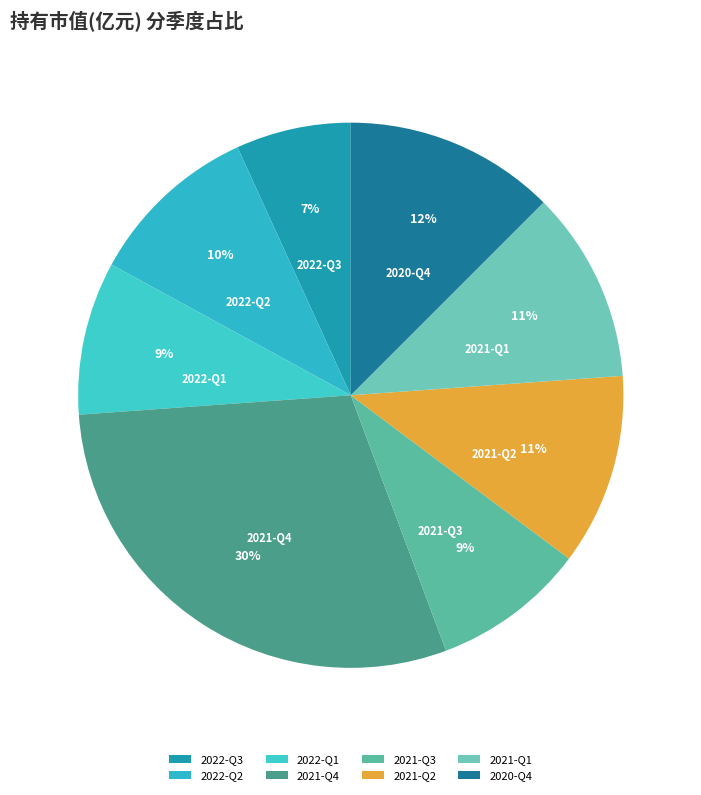

What is the smallest slice in the pie chart?

2022-Q3